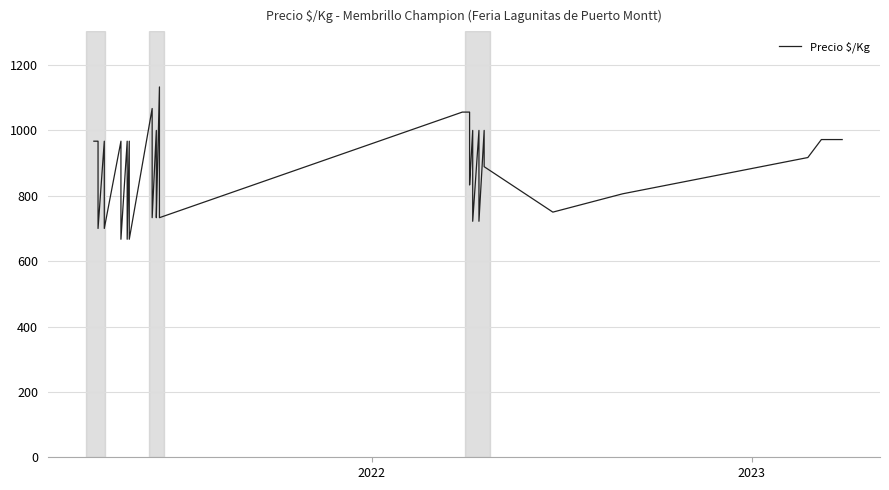

What is the difference between the second highest and minimum values?

400